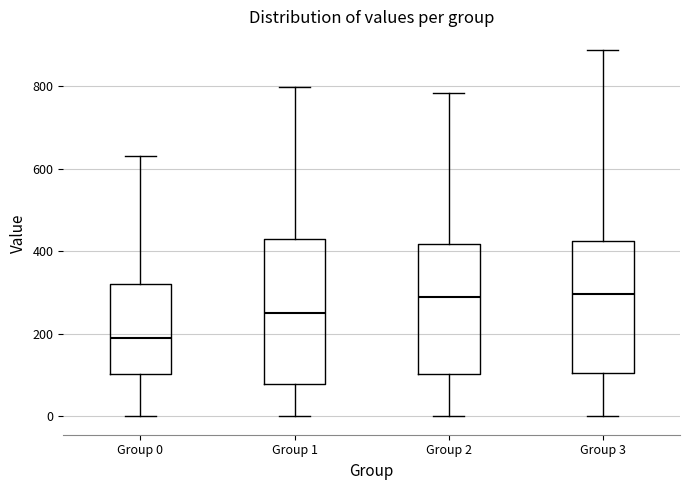

Reading left to right, read every box against the y-axis: the position of its median line, the range the box covers, and the ends of its whiskers. The values are not printed on the chart, so give them approximately, as read against the axis.

Group 0: median 180, box 100 to 320, whiskers 0 to 640
Group 1: median 260, box 80 to 420, whiskers 0 to 800
Group 2: median 280, box 100 to 420, whiskers 0 to 780
Group 3: median 300, box 100 to 420, whiskers 0 to 880